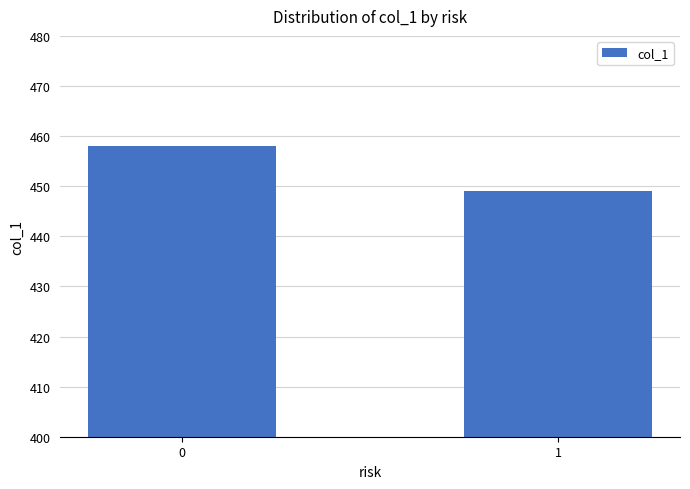

Rank the categories by value from highest to lowest.

0, 1